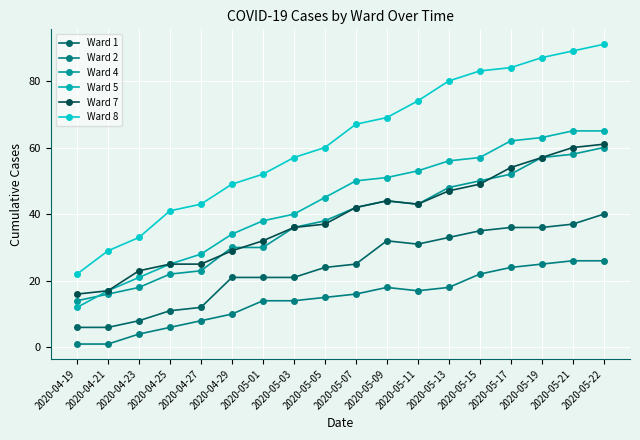

True or false: Ward 5 has more than 1 points higher than both neighbors.

False